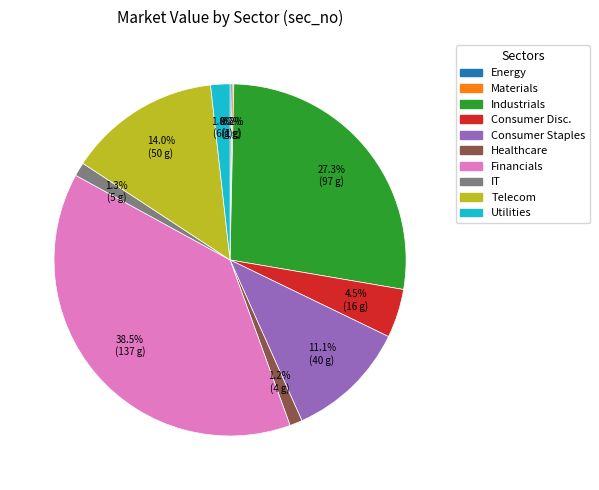

Does any single category account for the majority?

No